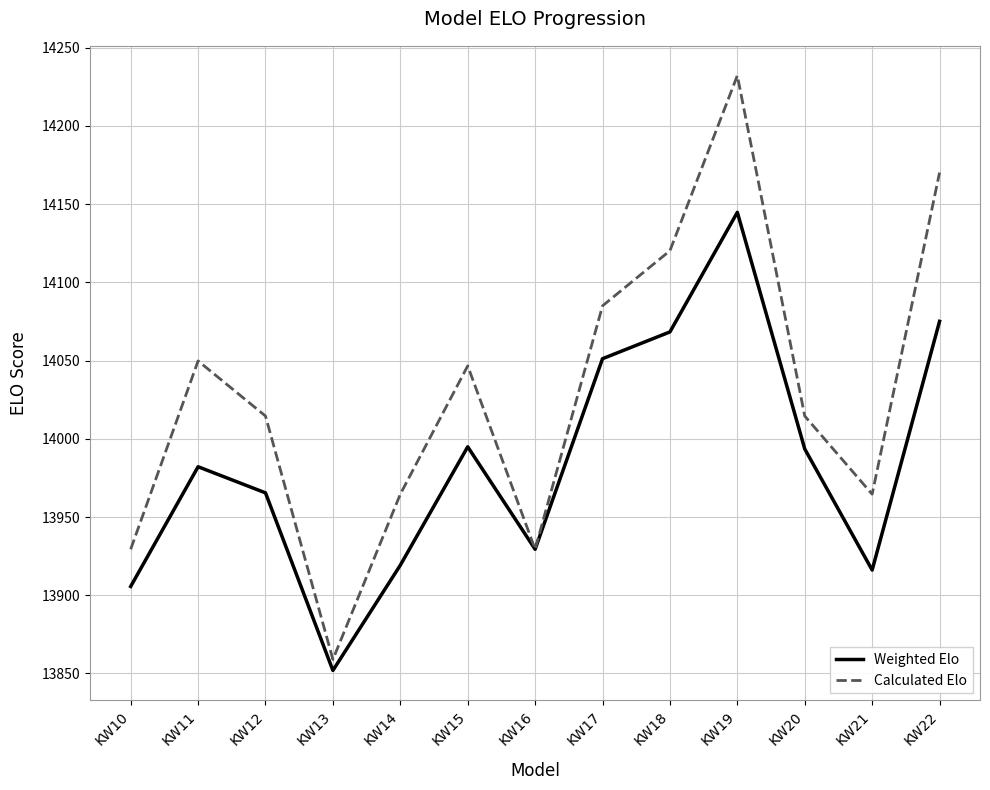

Read the Calculated Elo value at KW14.

13964.6